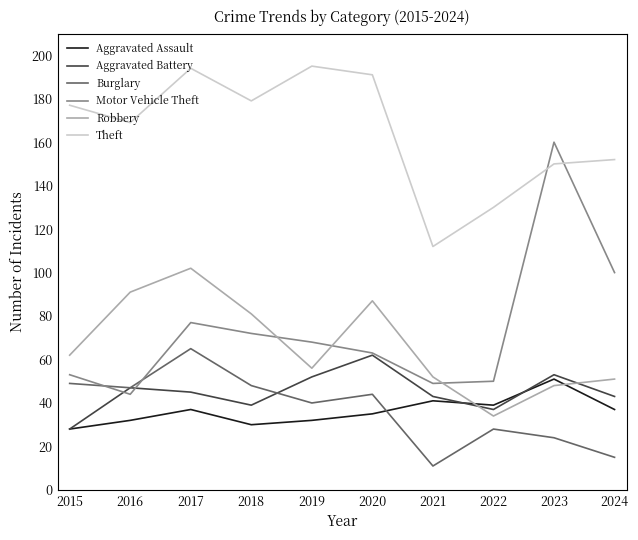

Does the chart display data point markers on the line(s)?

No